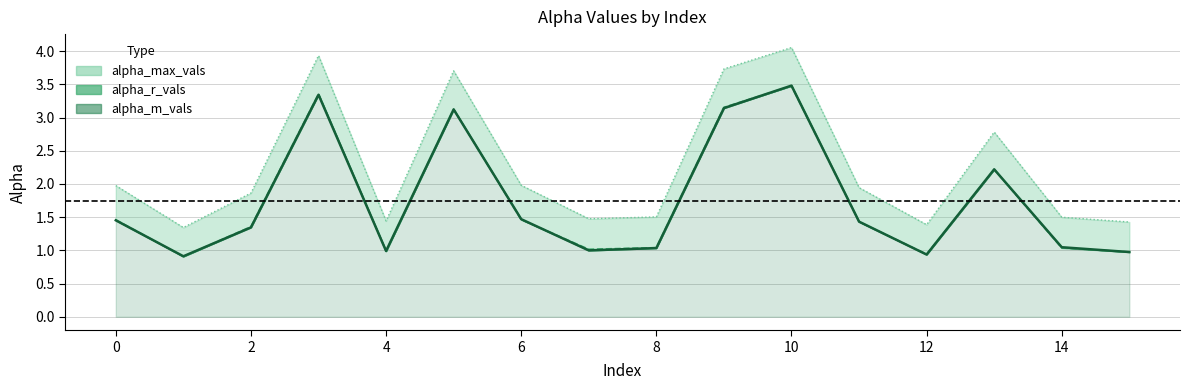

At how many categories does at least one series exceed 2?

5